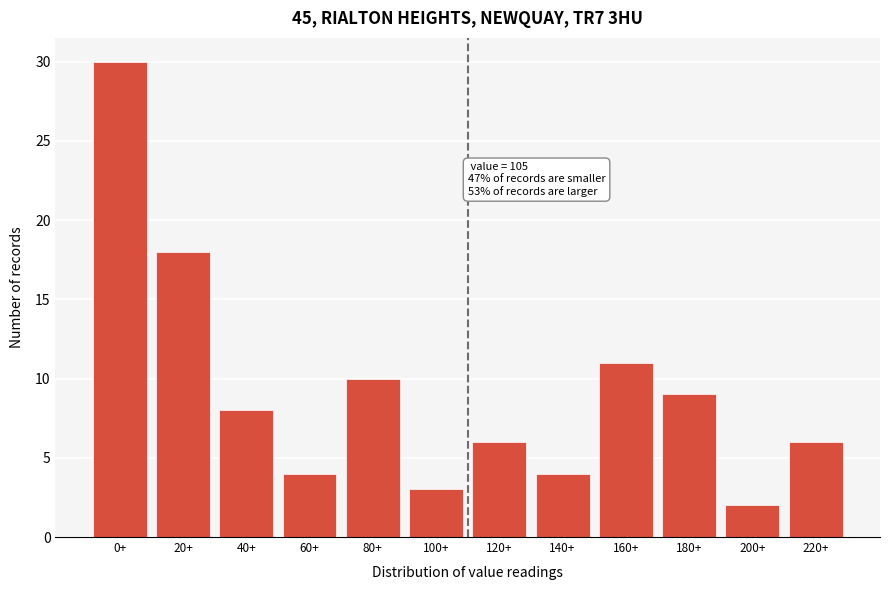

Reading left to right, what are all the values shown in this chart?

0+=30	20+=18	40+=8	60+=4	80+=10	100+=3	120+=6	140+=4	160+=11	180+=9	200+=2	220+=6